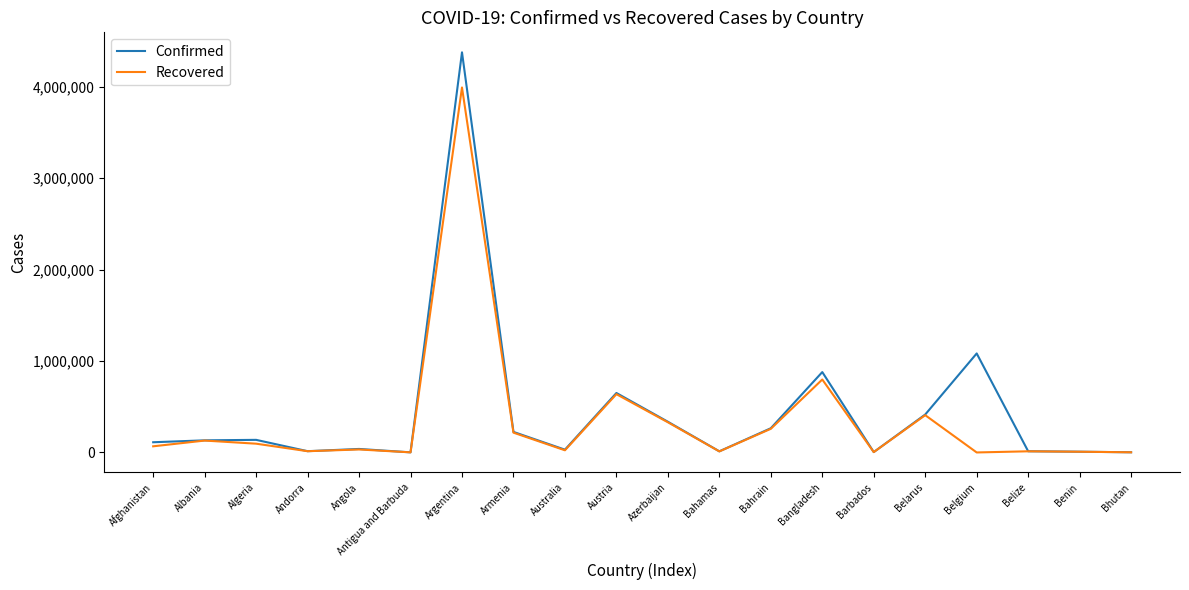

Where is Confirmed nearest to the value 2187925?

Belgium